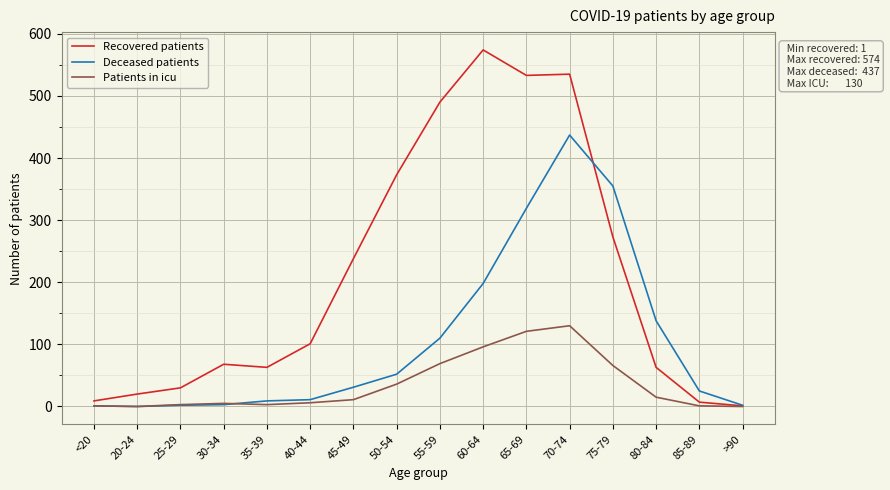

At which category is the sum across all series the highest?

70-74